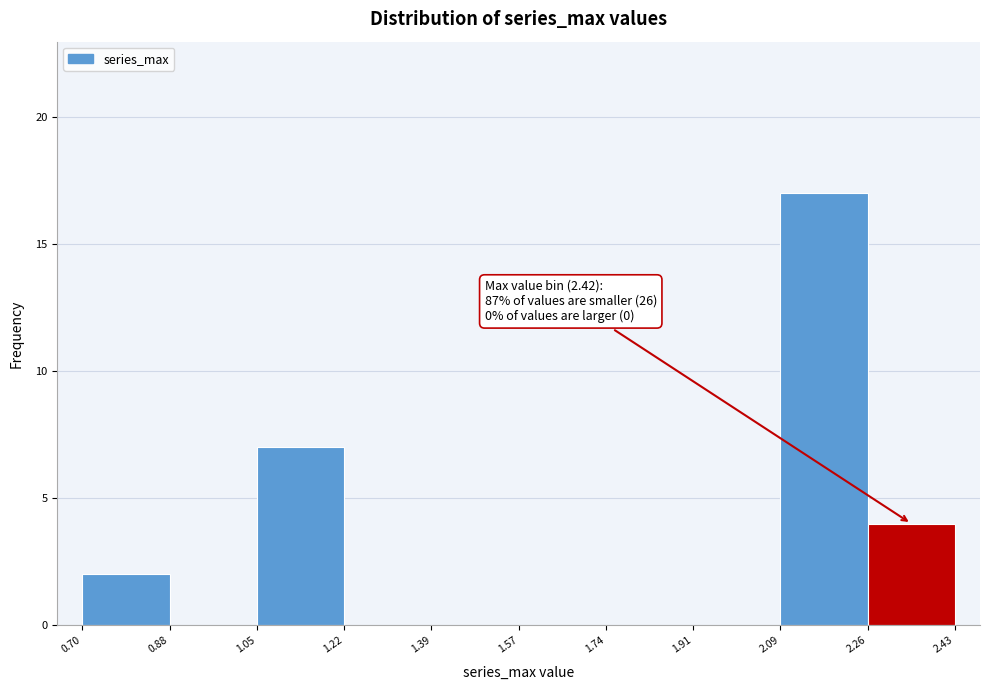

Which range on the x-axis has the tallest bar?

2.09 to 2.26